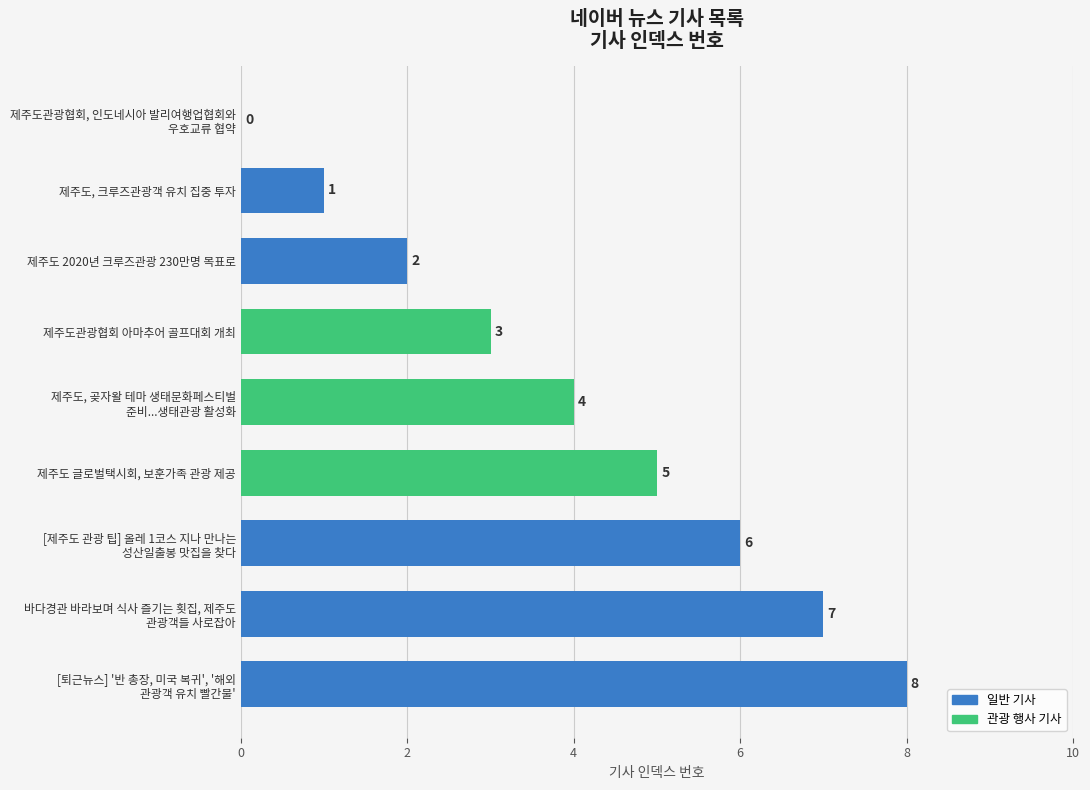

The chart shows a value of 3 at 제주도관광협회 아마추어 골프대회 개최. True or false?

True